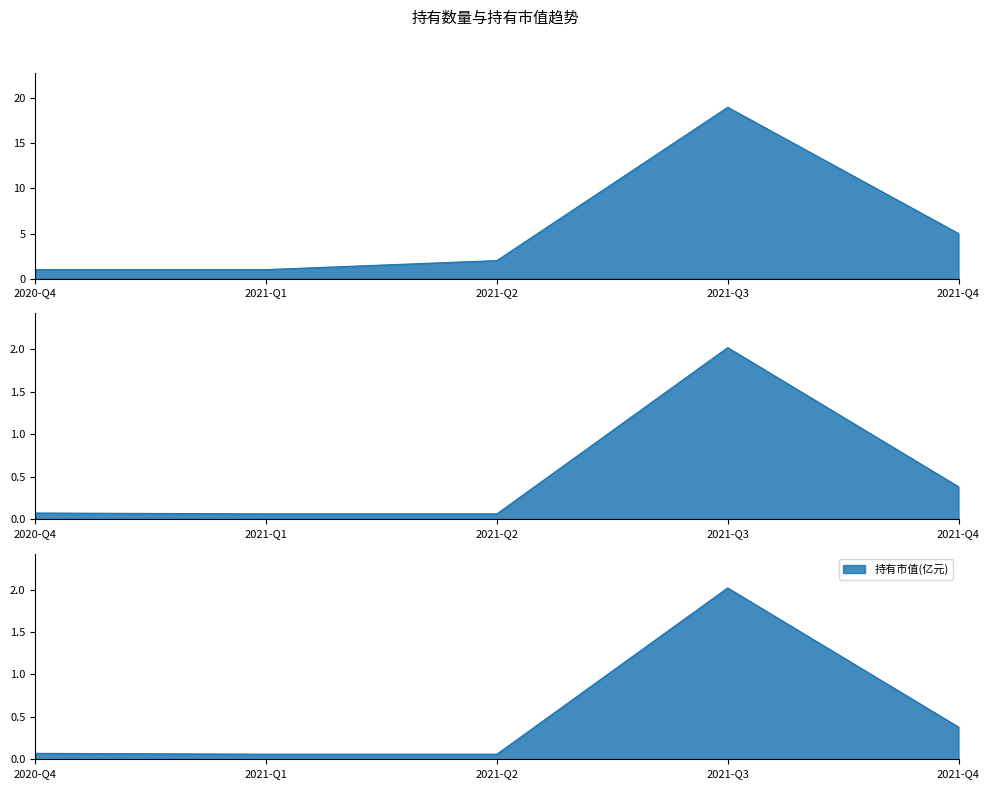

Which series has the largest total across all categories?

持有数量(只)